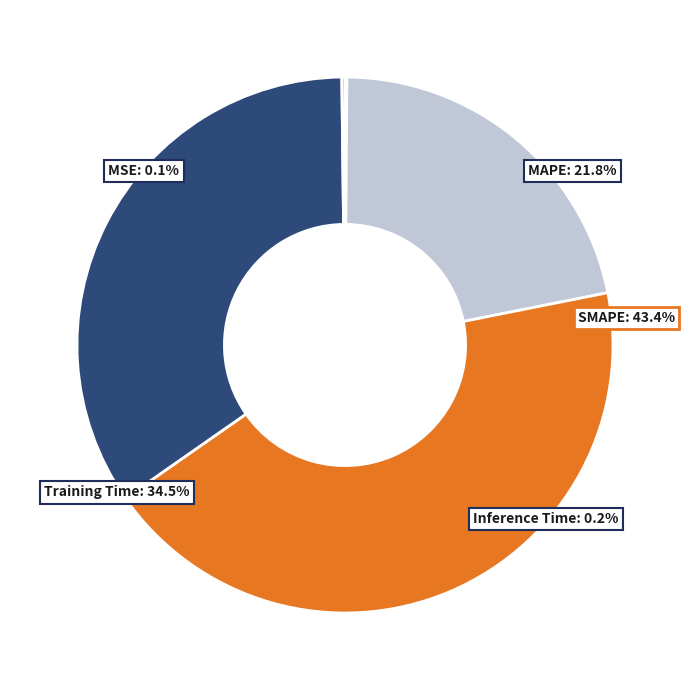

Is there any slice that represents more than half of the pie?

No